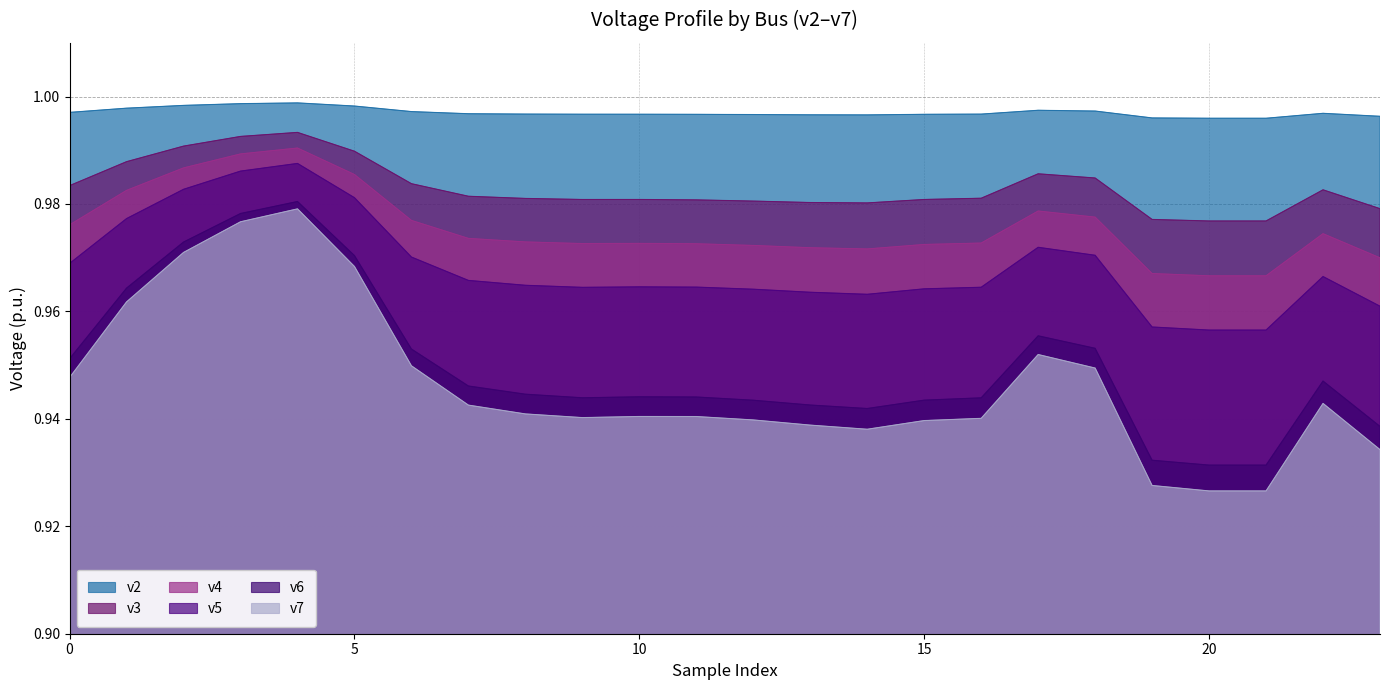

Count the number of categories in the chart.

24